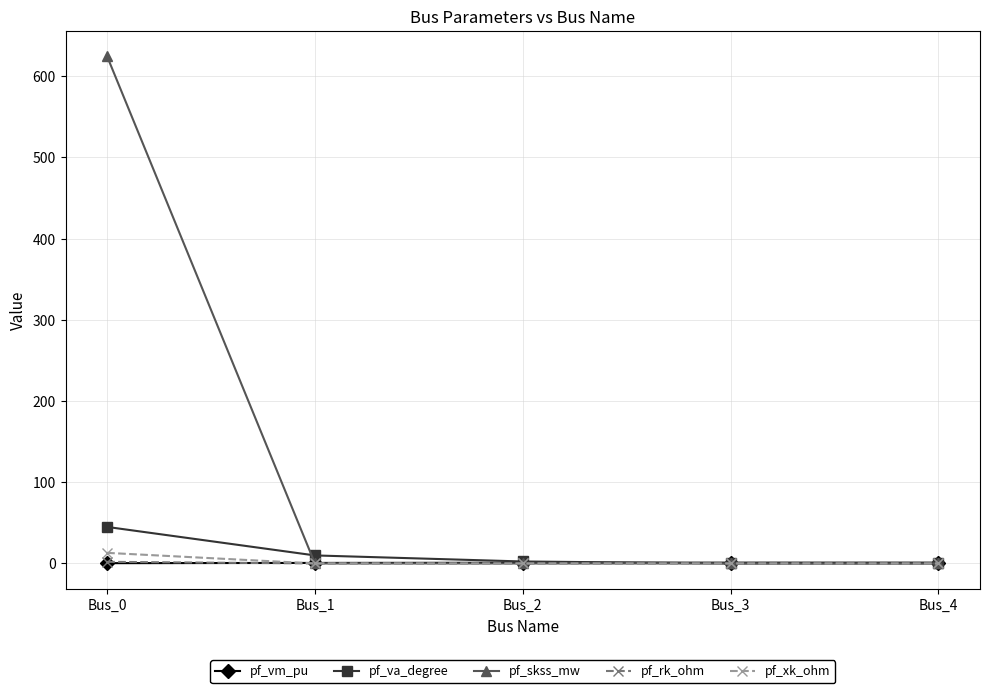

Which series has the largest total across all categories?

pf_skss_mw